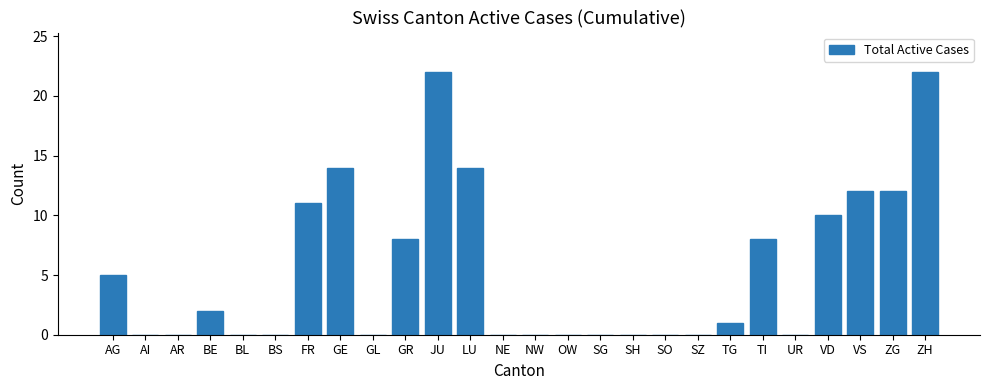

What is the greatest value displayed?

22